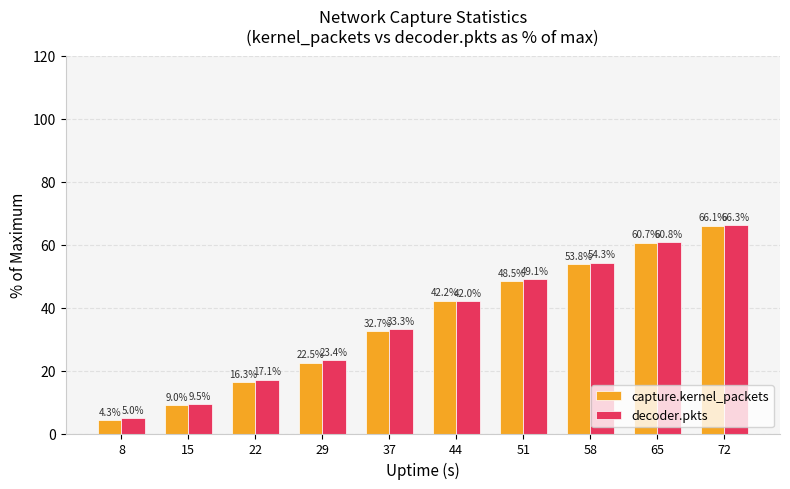

Which series has the largest range (max minus min)?

capture.kernel_packets